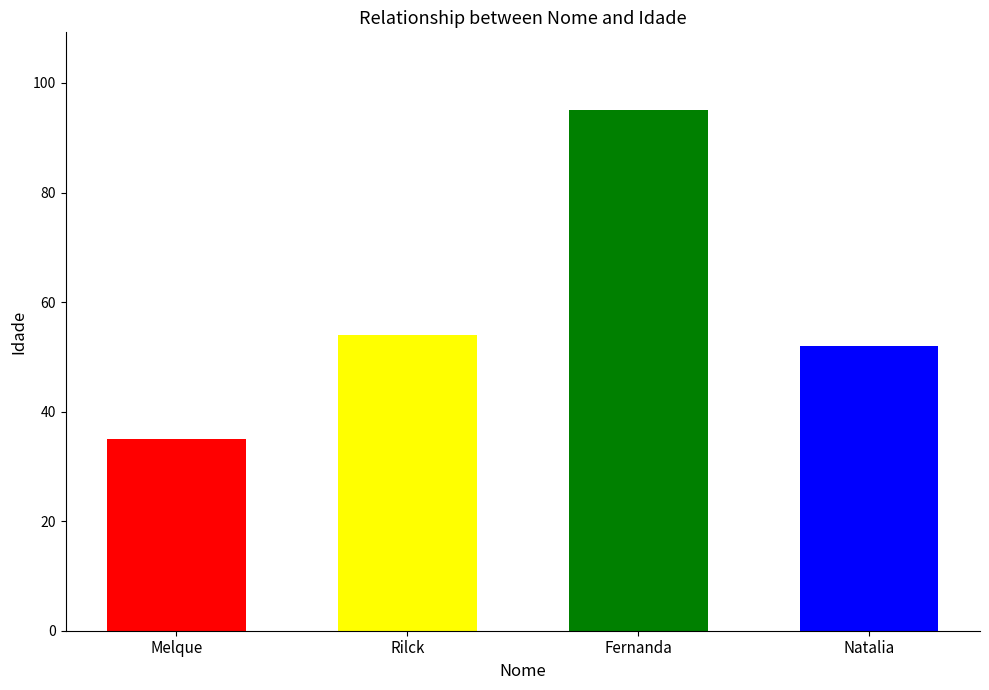

Reading left to right, list all the values displayed in this chart.

35	54	95	52